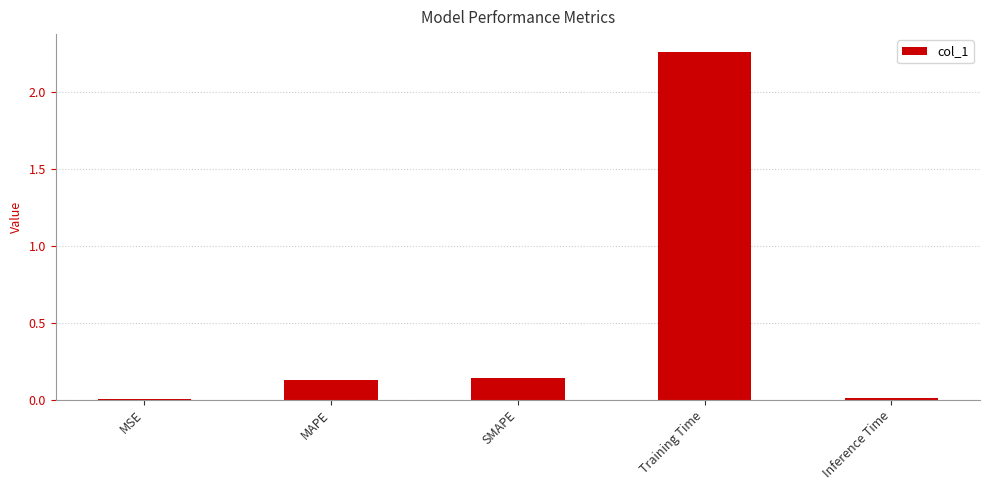

Is it true that the value at Training Time is 0.5?

False